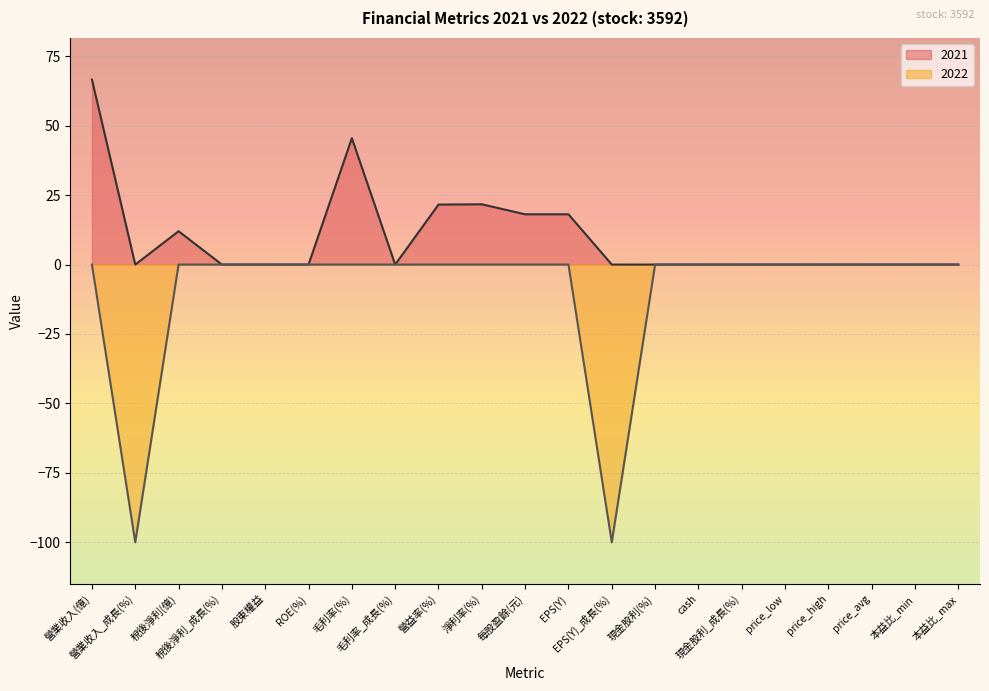

Rank the categories by 2021 value from highest to lowest.

營業收入(億), 毛利率(%), 淨利率(%), 營益率(%), 每股盈餘(元), EPS(Y), 稅後淨利(億), 營業收入_成長(%), 稅後淨利_成長(%), 股東權益, ROE(%), 毛利率_成長(%), EPS(Y)_成長(%), 現金股利(%), cash, 現金股利_成長(%), price_low, price_high, price_avg, 本益比_min, 本益比_max